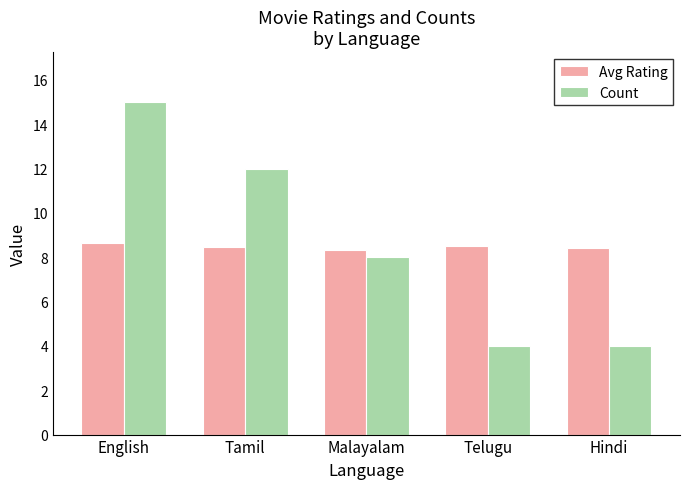

What is the approximate value of Count at Telugu?

4.0